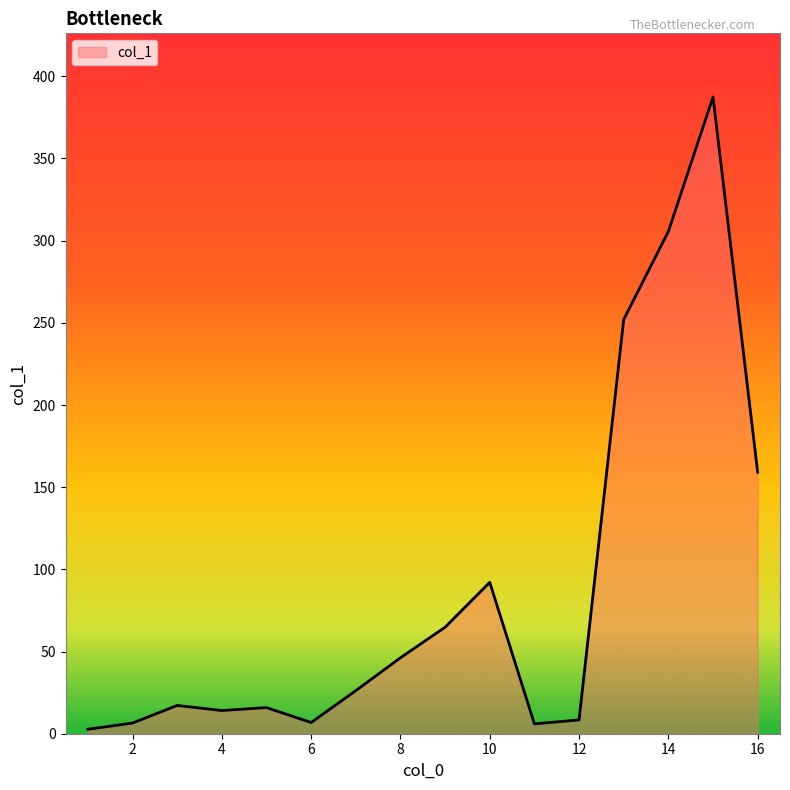

How many lines are shown in the chart?

1